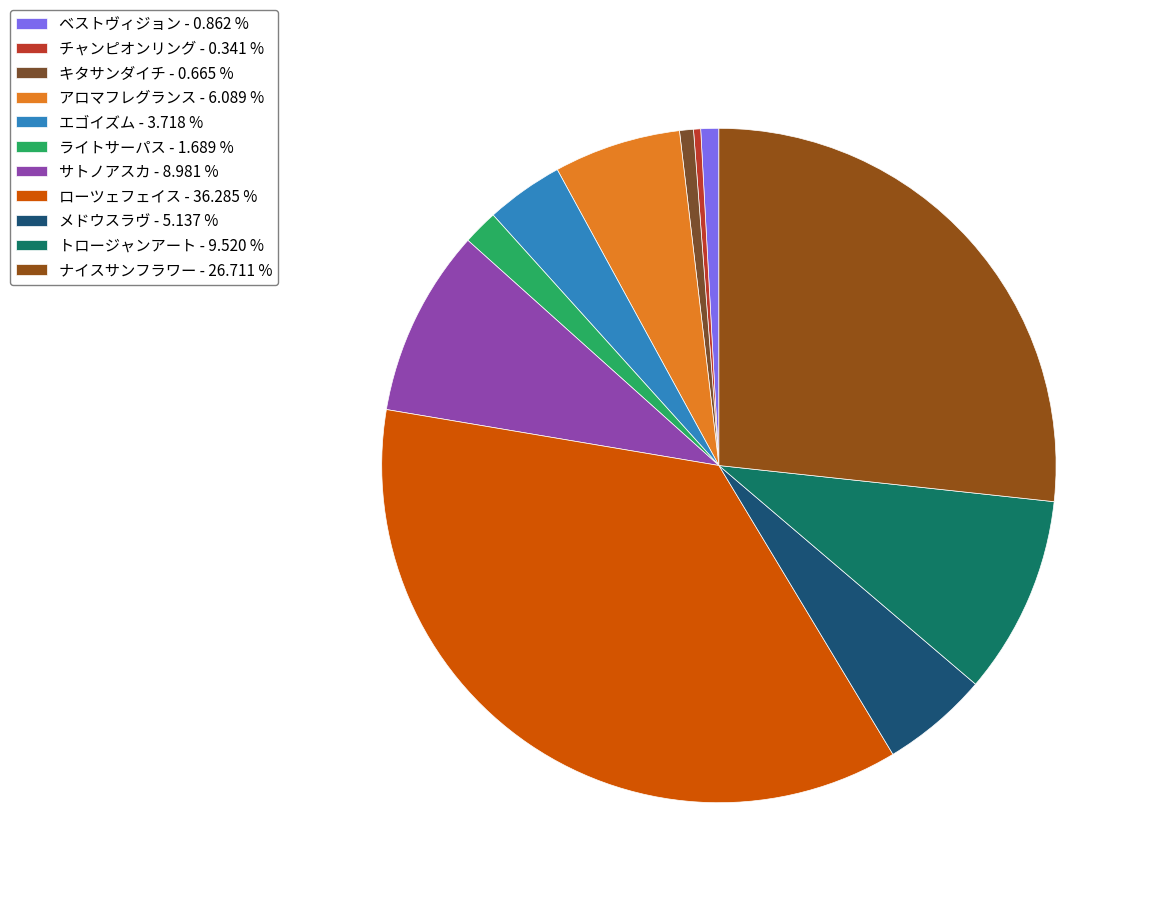

What percentage is NOT represented by キタサンダイチ?

99.3%